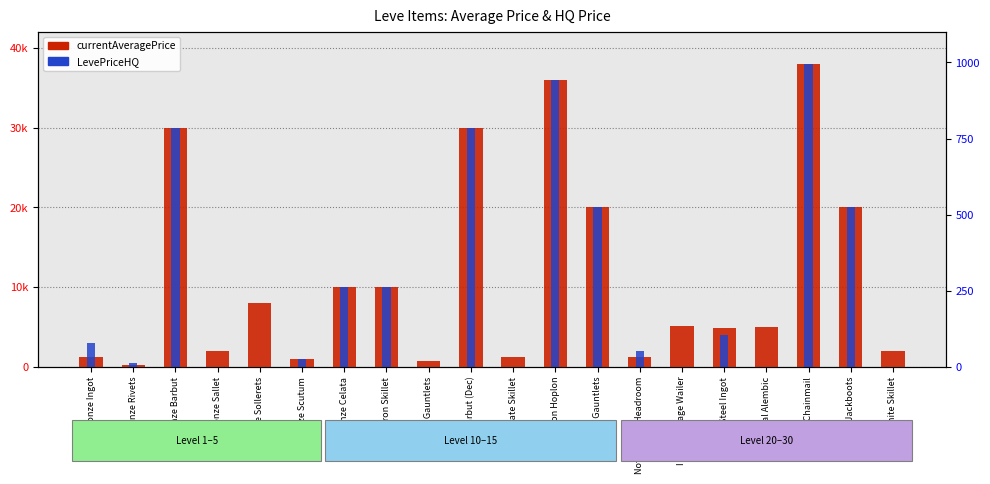

Reading right to left, list all the values displayed in this chart.

currentAveragePrice: 2056.0	20000.0	37998.8	5037.0	4865.4	5157.0	1300.0	20000.0	35997.0	1254.0	30009.0	800.0	10000.0	10000.0	1000.0	8000.0	2000.0	30009.0	192.5	1256.4
LevePriceHQ: 0.0	20000.0	37998.8	0.0	3999.0	0.0	2000.0	20000.0	35997.0	0.0	30009.0	0.0	10000.0	10000.0	1000.0	0.0	0.0	30009.0	500.0	3000.0